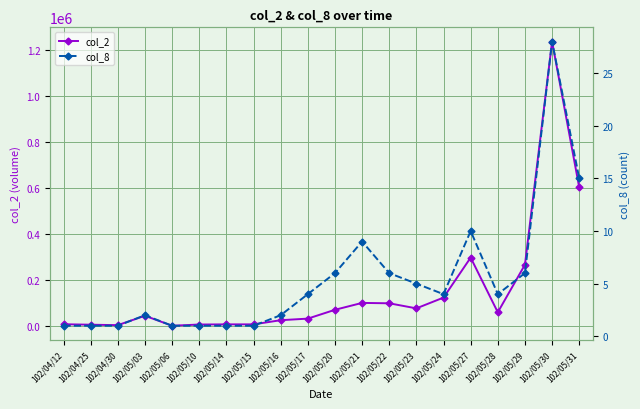

List the series in order of their overall mean, highest first.

col_2, col_8